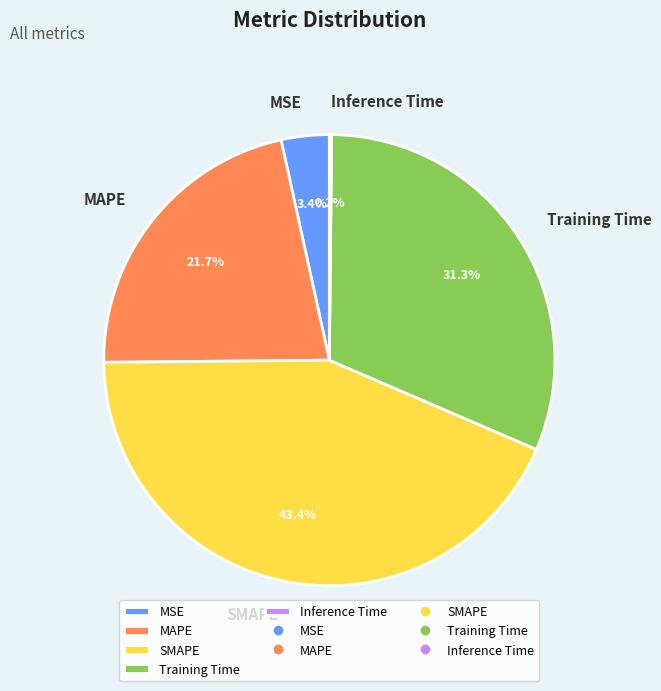

Is there any slice that represents more than half of the pie?

No